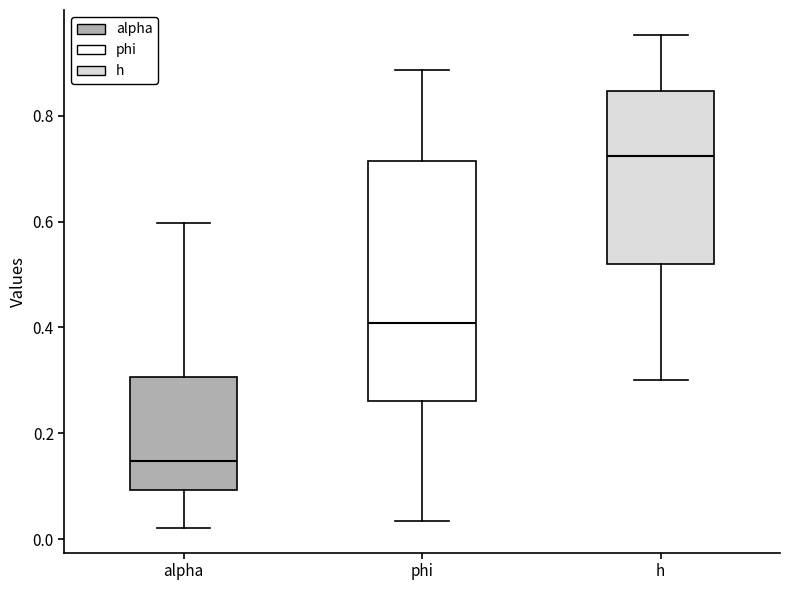

Reading left to right, read every box against the y-axis: the position of its median line, the range the box covers, and the ends of its whiskers. The values are not printed on the chart, so give them approximately, as read against the axis.

alpha: median 0.14, box 0.10 to 0.30, whiskers 0.02 to 0.60
phi: median 0.40, box 0.26 to 0.72, whiskers 0.04 to 0.88
h: median 0.72, box 0.52 to 0.84, whiskers 0.30 to 0.96